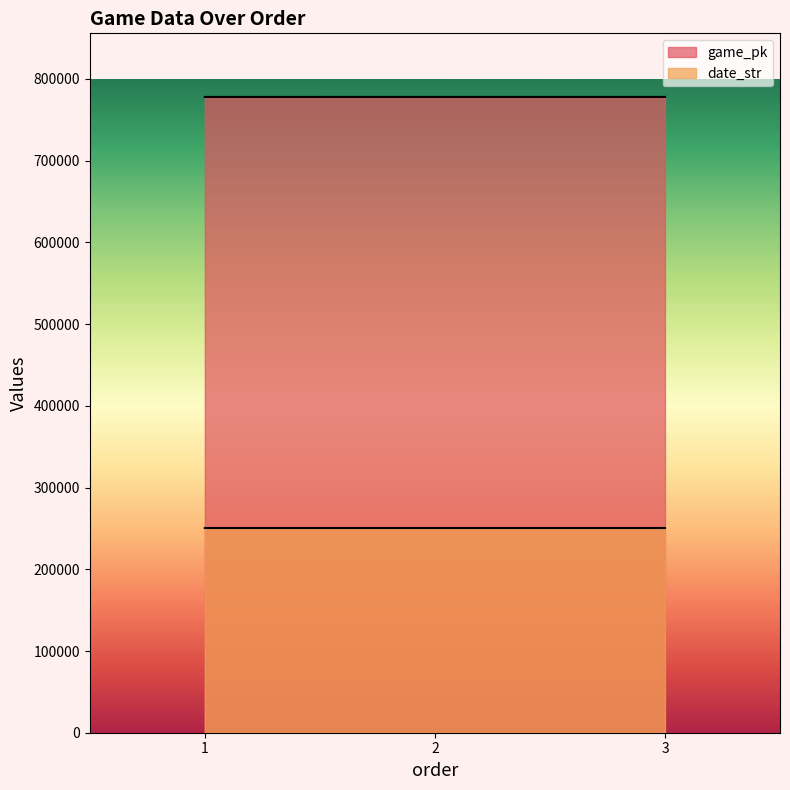

At which label is date_str closest to 250506?

2